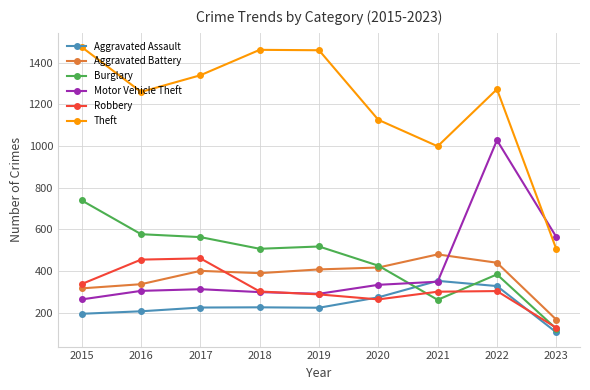

The value of Robbery at 2022 is 207. True or false?

False